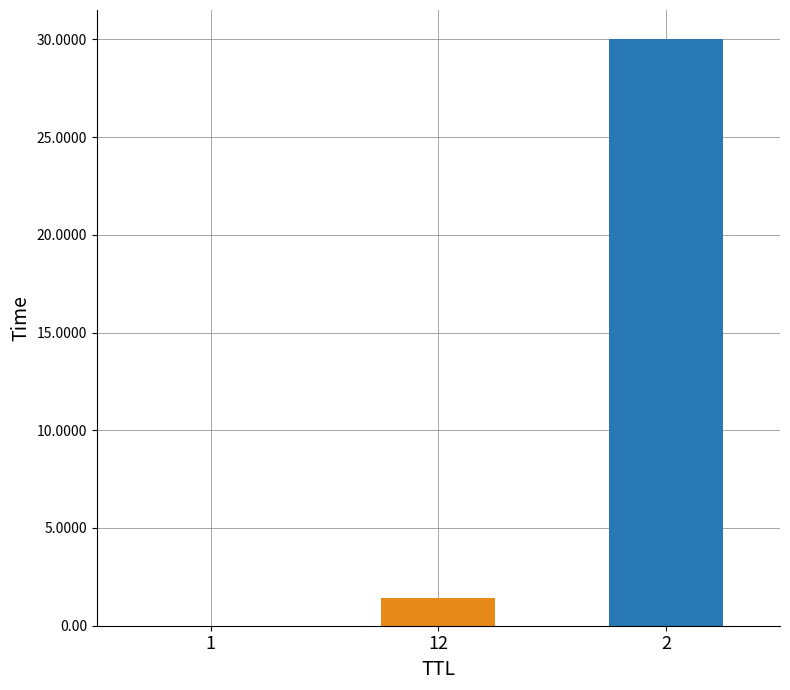

What is the difference between the values at 2 and 12?

28.6